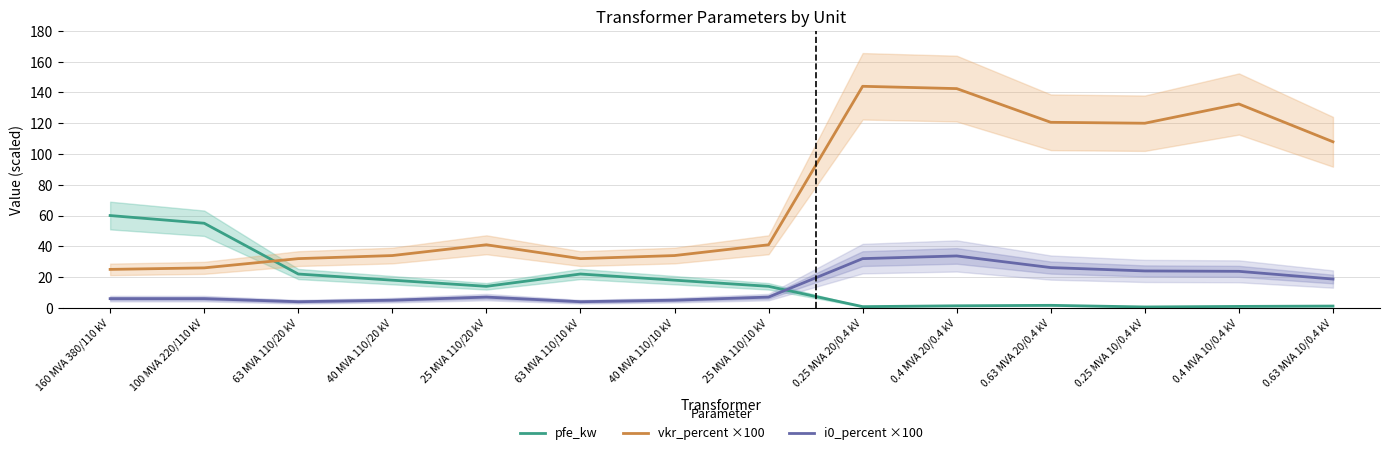

In vkr_percent ×100, how many points are higher than both neighbors (excluding endpoints)?

3